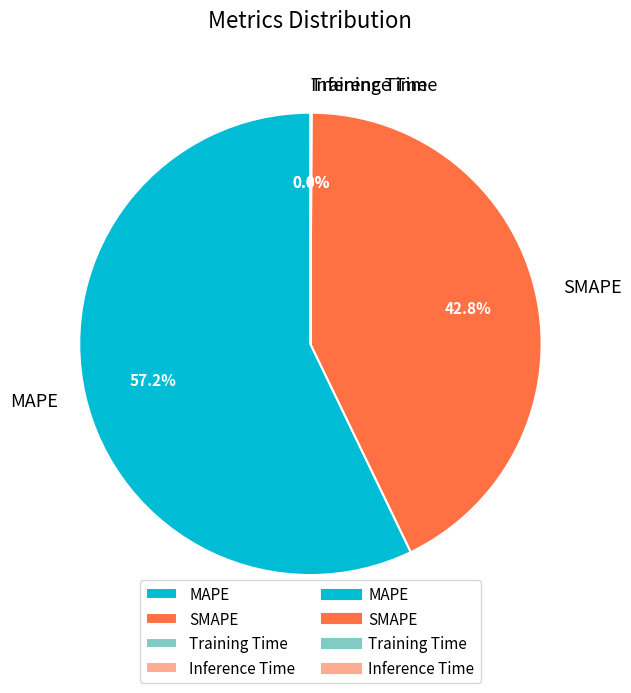

To the nearest percent, what is the difference between the largest and smallest slice percentages?

57%